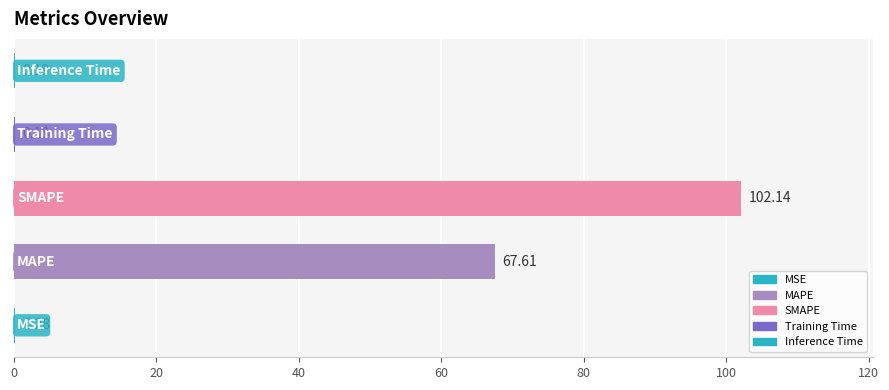

What is the sum of all values?

170.4